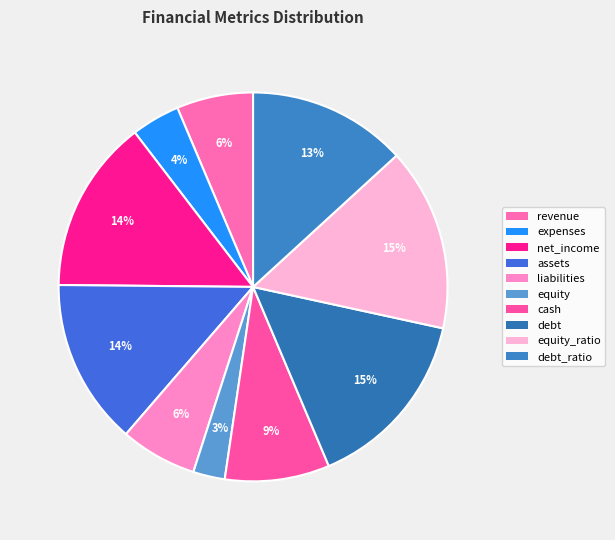

Which category has the smallest portion of the pie?

equity